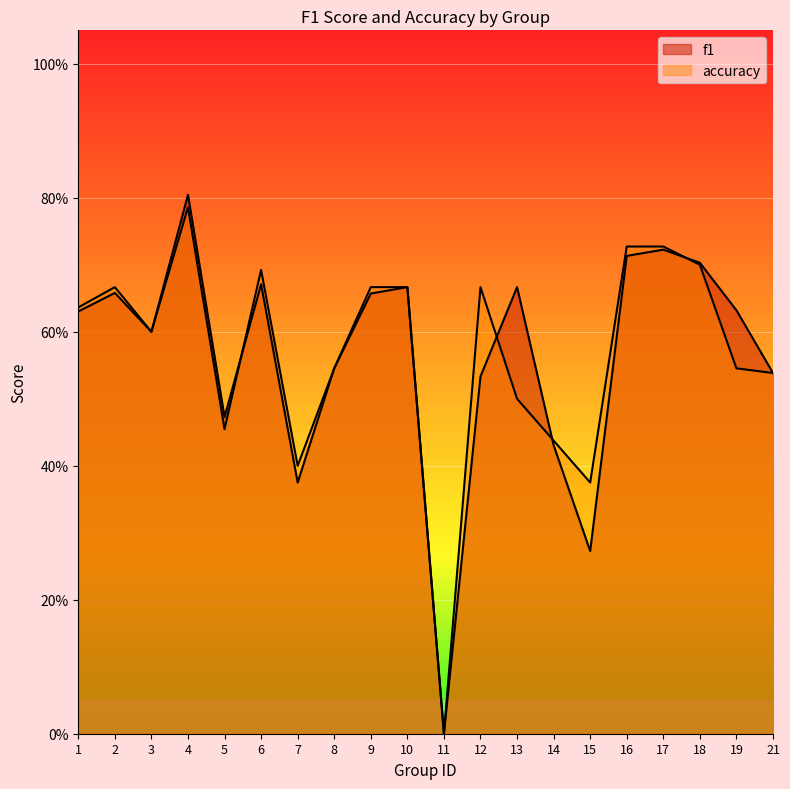

At which category is the sum across all series the highest?

4